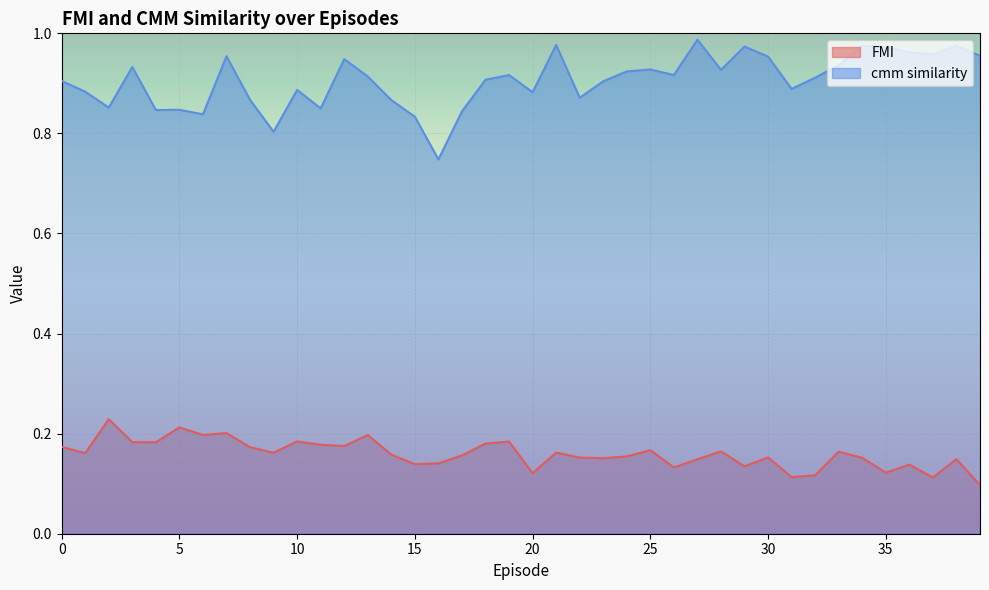

How many distinct data groups are displayed?

2